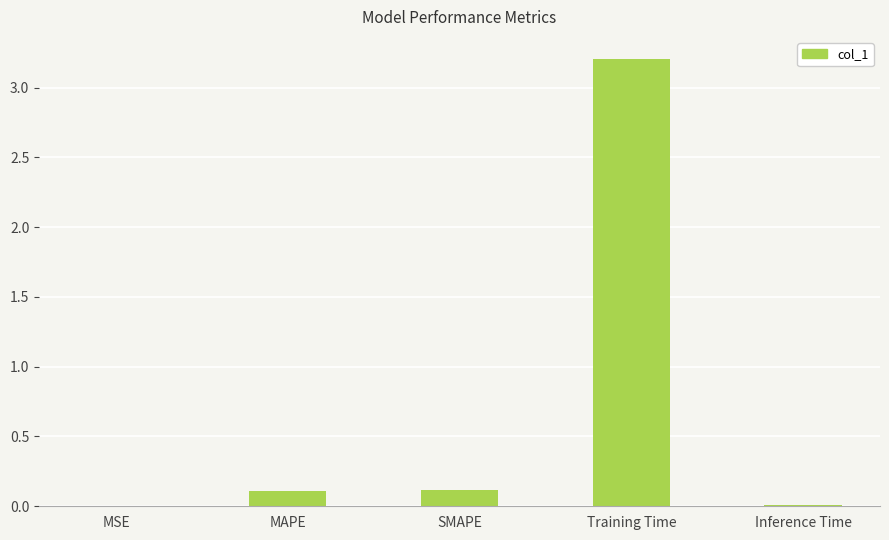

How many data points does each series have?

5